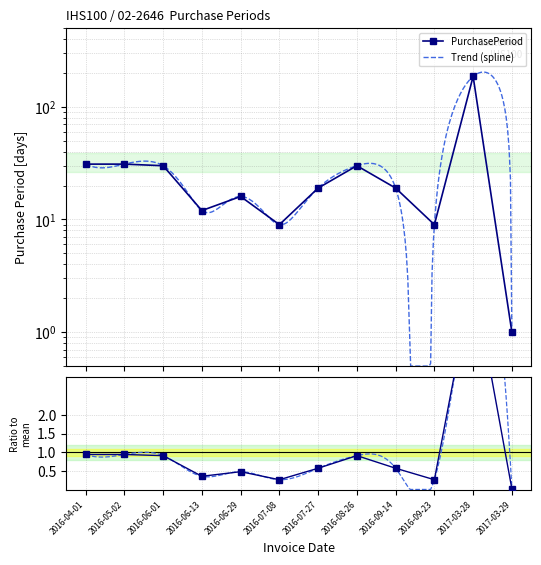

How many values are below 19?

5